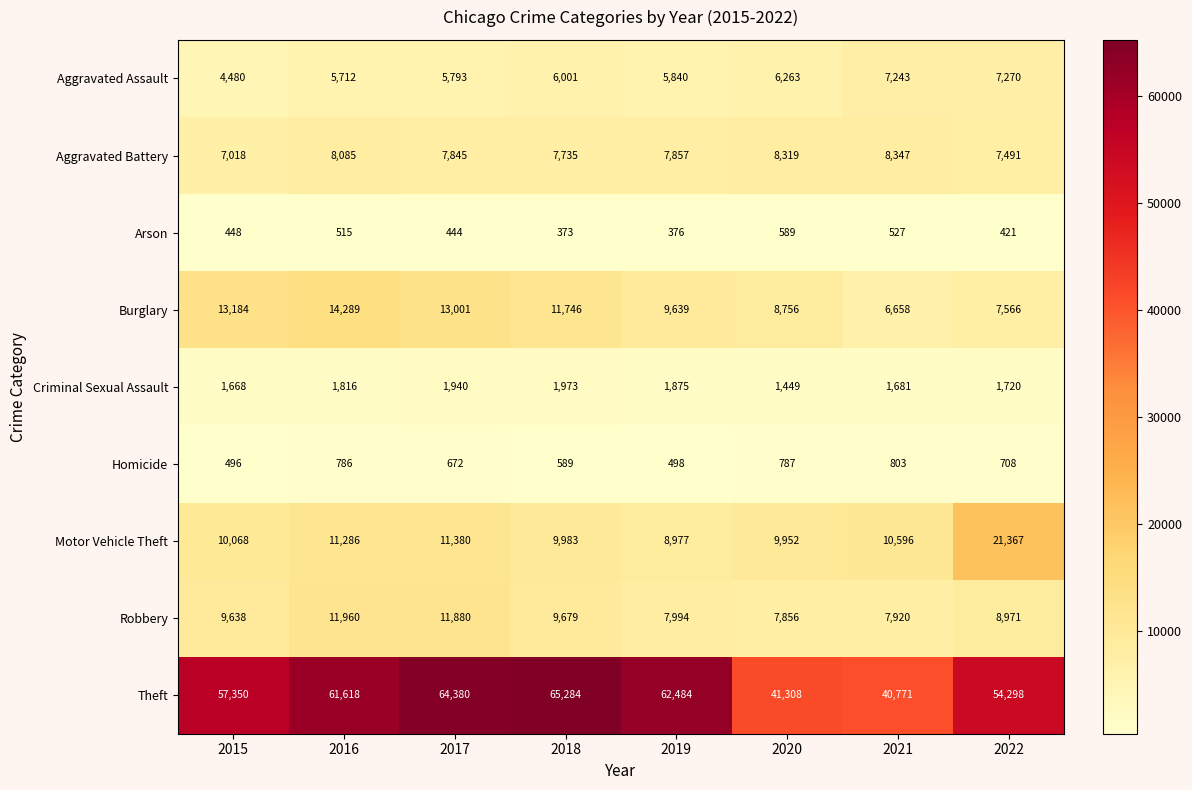

Rank the series at 2015 from lowest to highest value.

Arson, Homicide, Criminal Sexual Assault, Aggravated Assault, Aggravated Battery, Robbery, Motor Vehicle Theft, Burglary, Theft